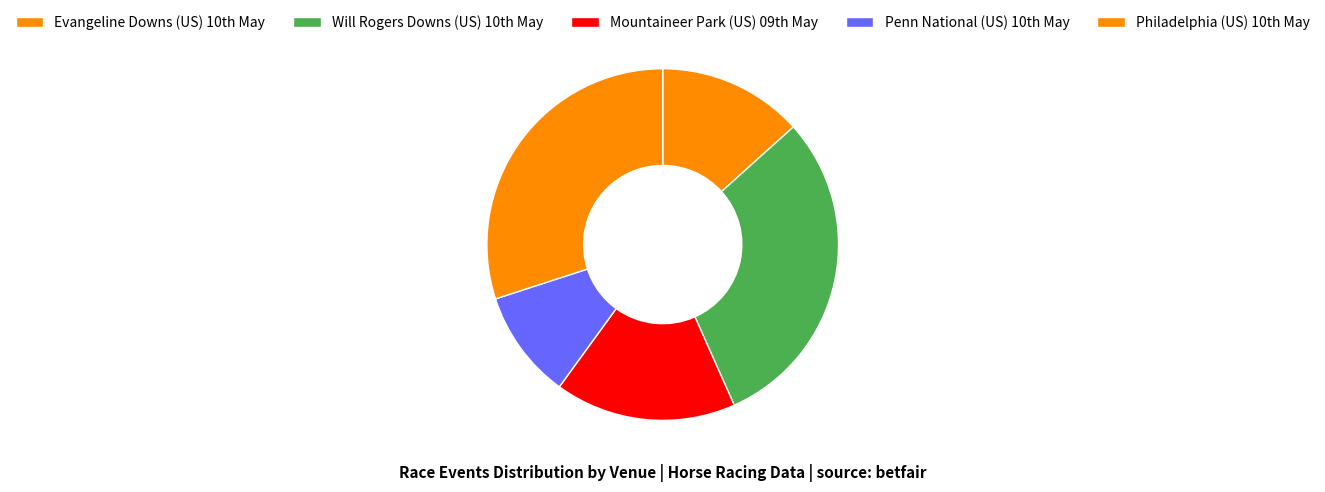

Does any single category account for the majority?

No